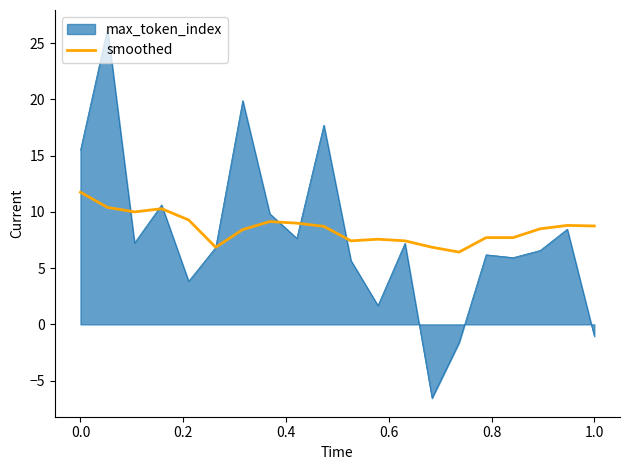

Which series has the largest range (max minus min)?

max_token_index